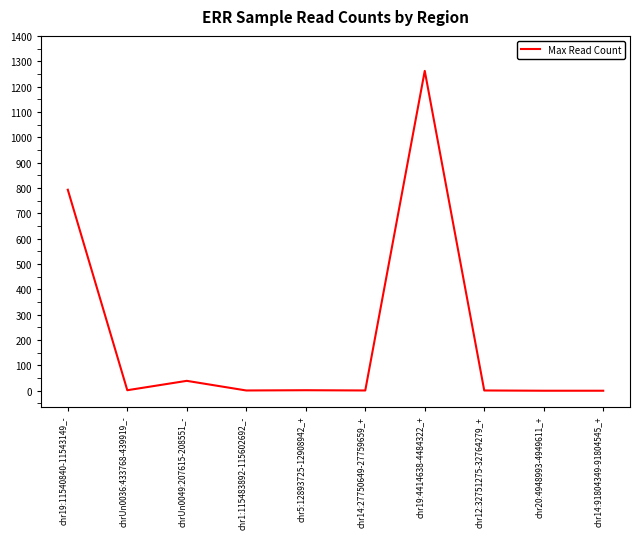

The chart shows a value of 793 at chr19:11540840-11543149_-. True or false?

True